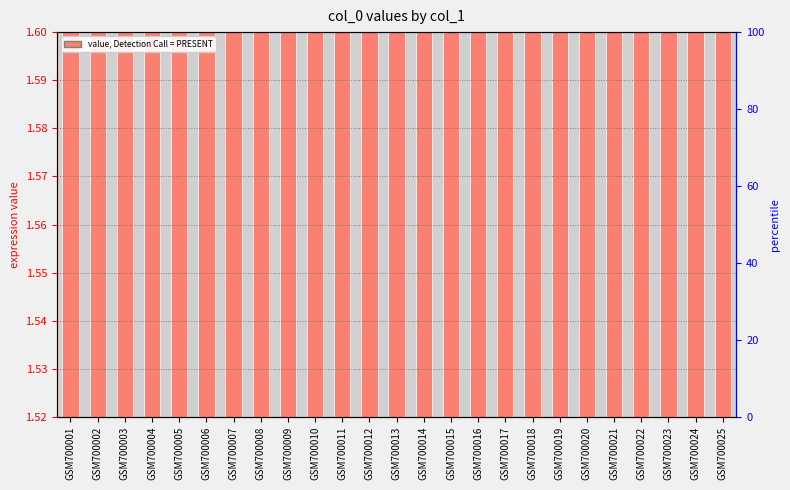

How many bars are there in total?

25